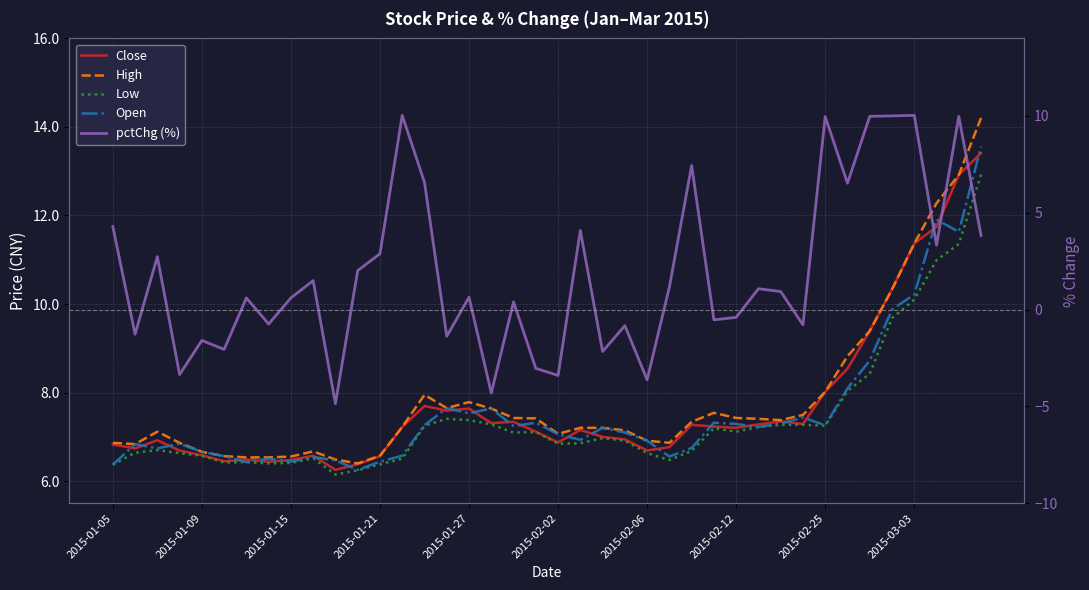

What position from the left is 29?

30